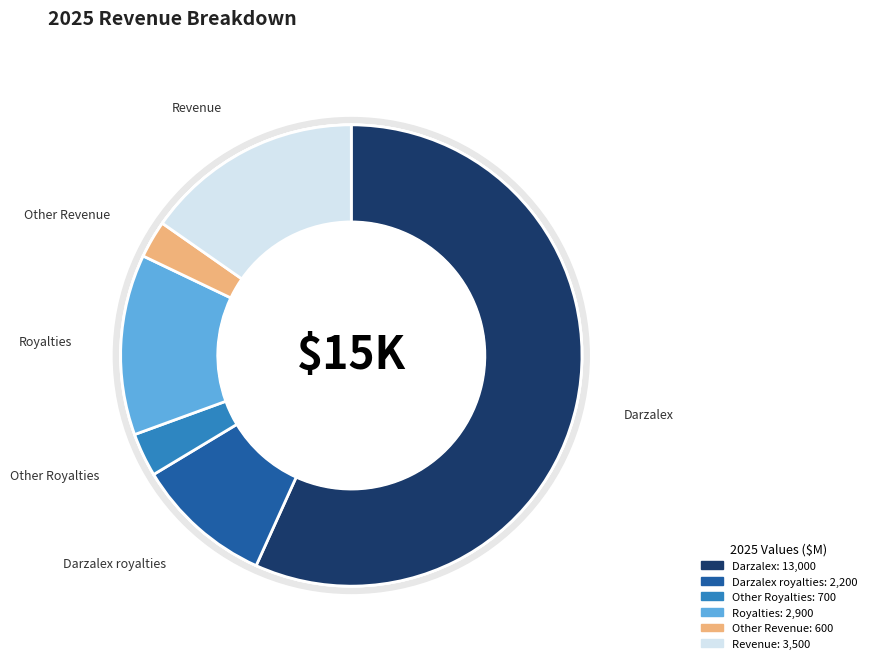

Count the number of slices in the pie.

6